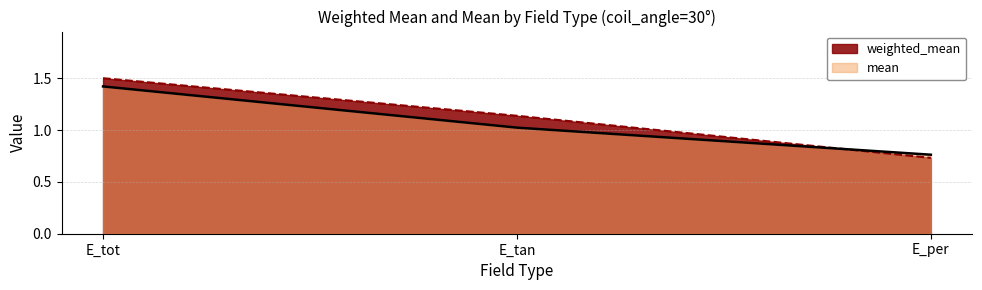

Which series has the largest range (max minus min)?

weighted_mean